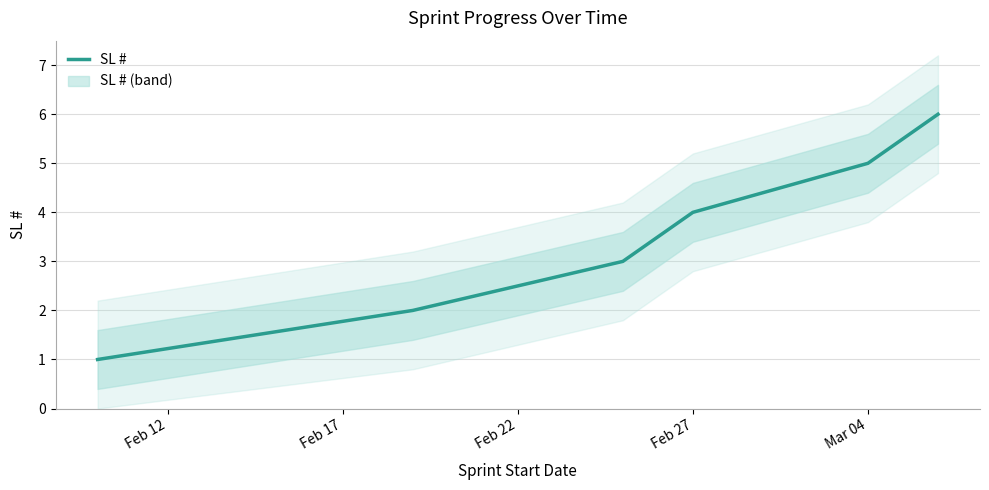

The value of SL # at Mar 04 is 5. True or false?

True